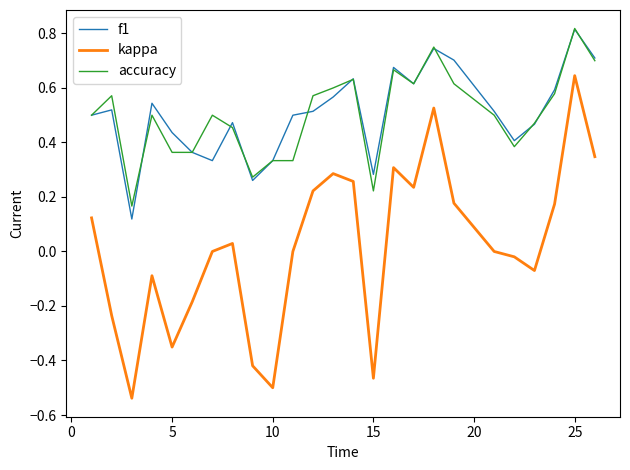

True or false: f1 and kappa cross at least once.

False